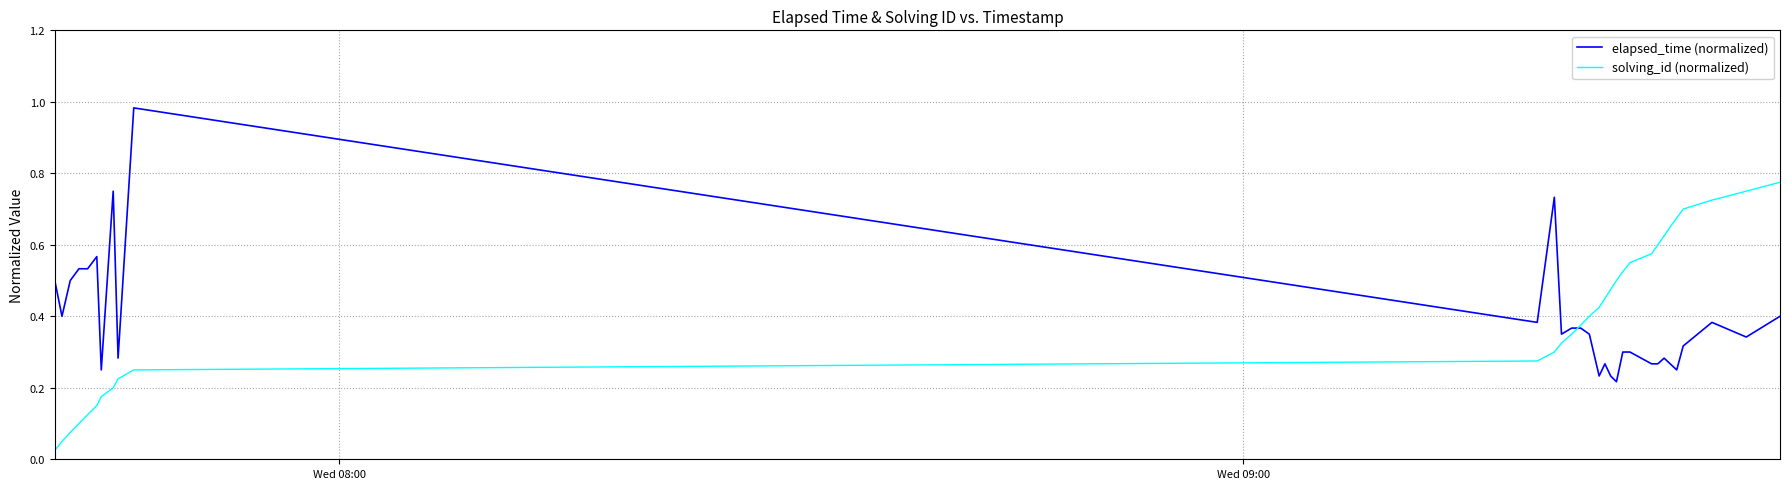

Rank the series by their maximum value, from highest to lowest.

elapsed_time (normalized), solving_id (normalized)